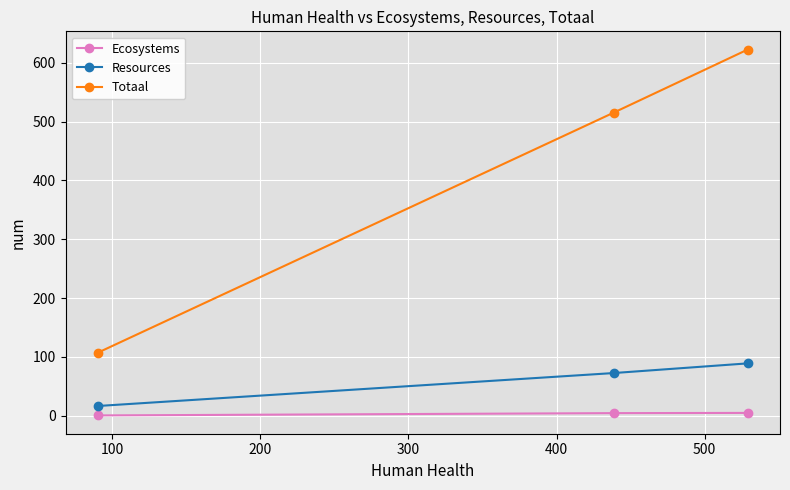

How many lines are shown in the chart?

3